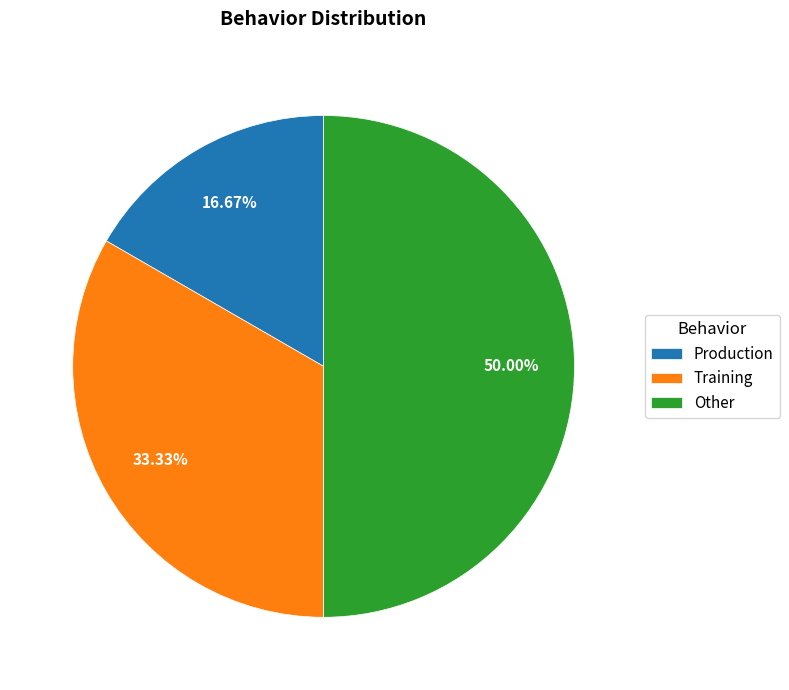

Count the number of slices in the pie.

3